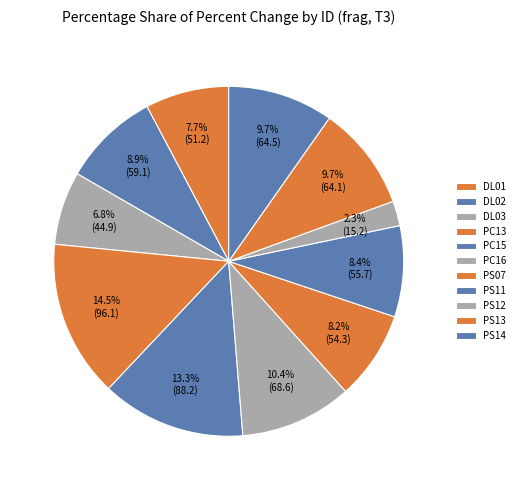

How many segments does this pie chart have?

11